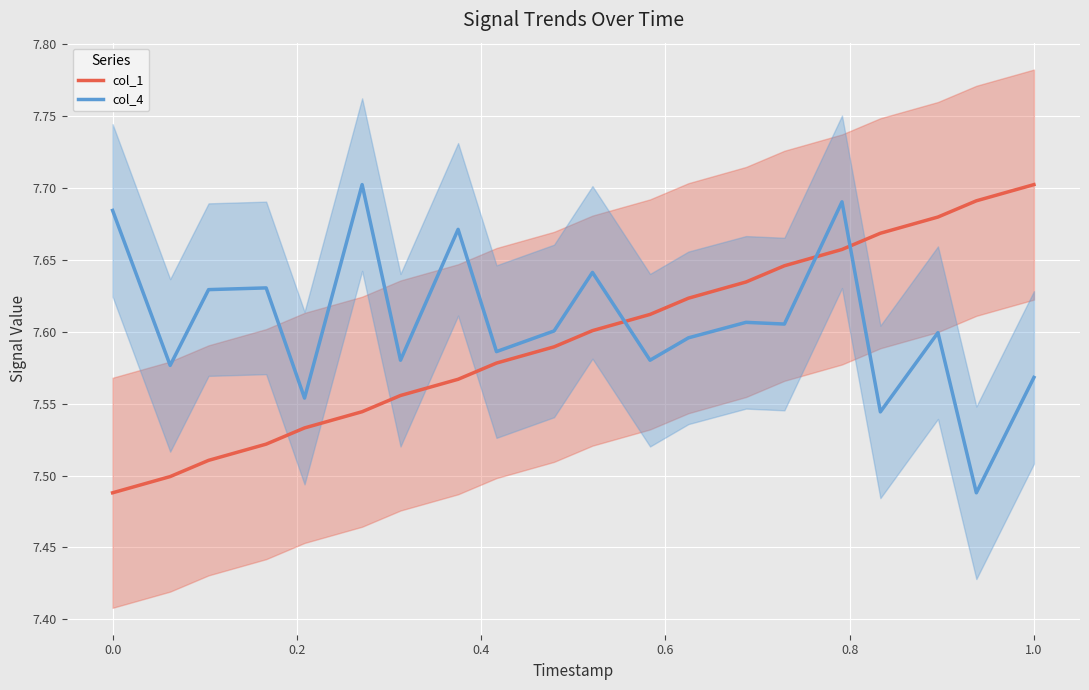

How many col_4 values are between 7 and 8?

20